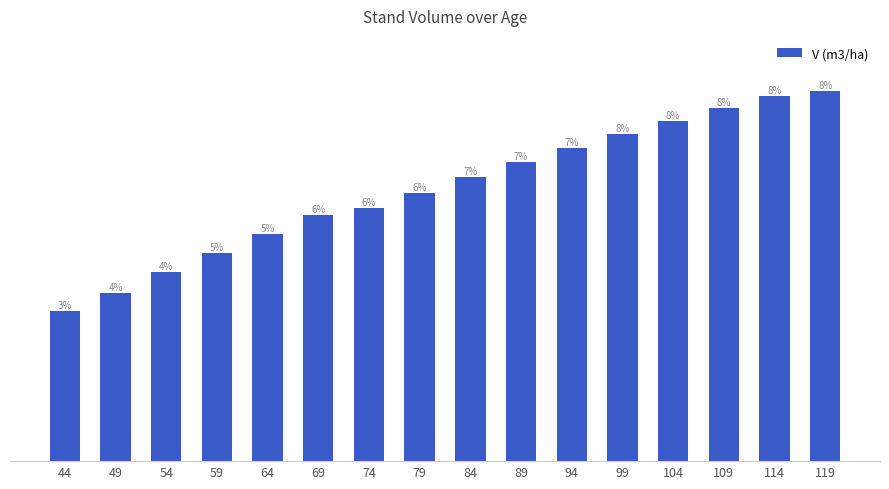

Does the chart contain any negative values?

No